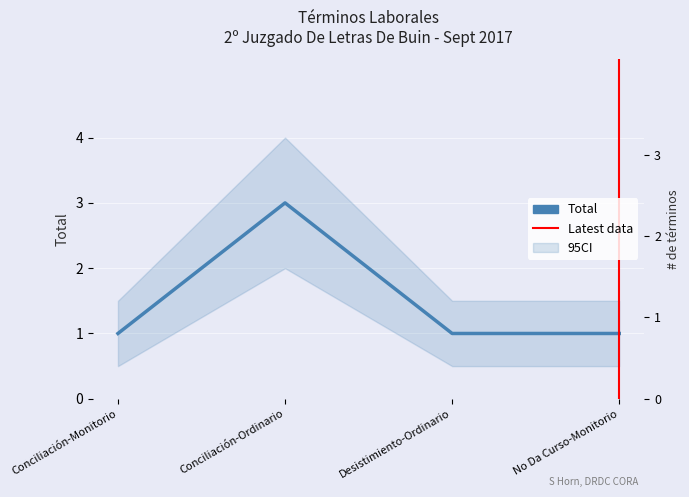

How many categories are shown in the chart?

4